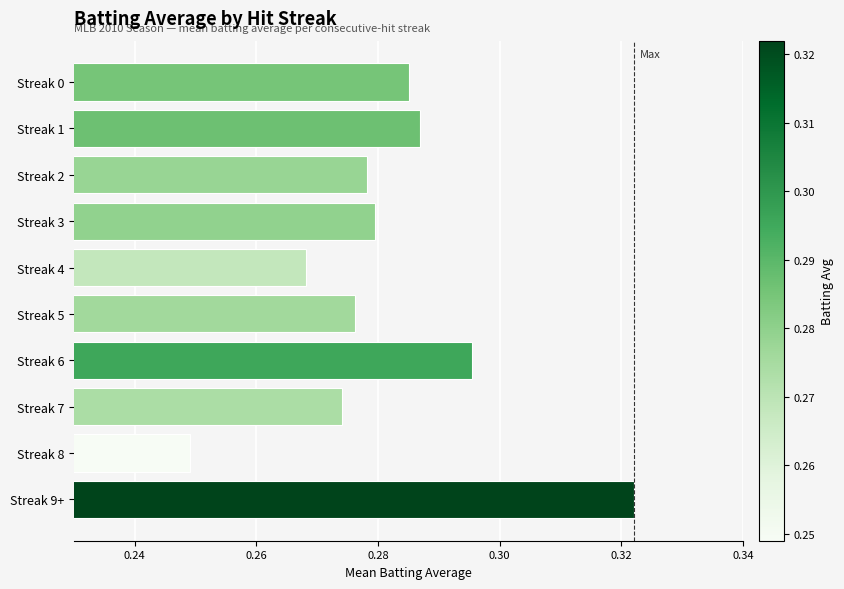

True or false: the data shows 0.5 at Streak 3.

False